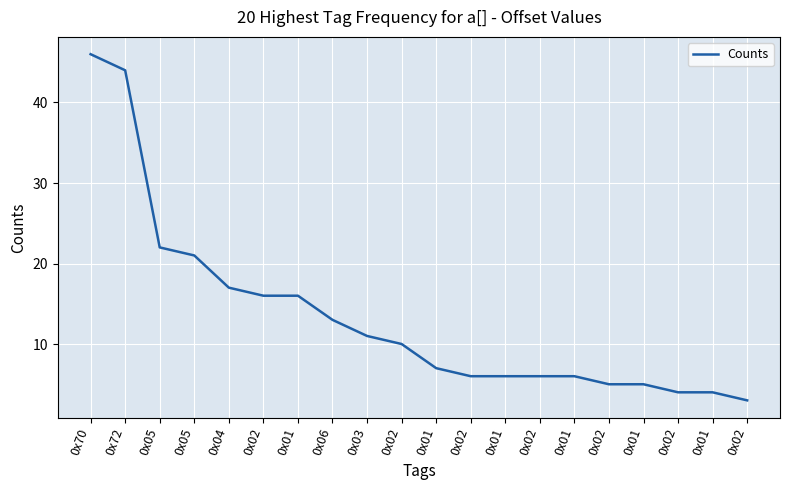

What is the label of the 20th point from the left?

0x02